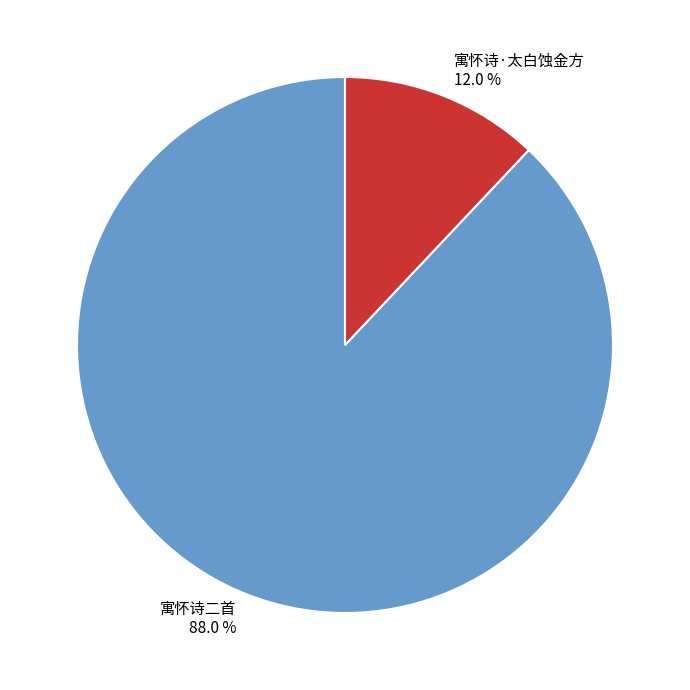

Between 寓怀诗·太白蚀金方 and 寓怀诗二首, which is larger?

寓怀诗二首